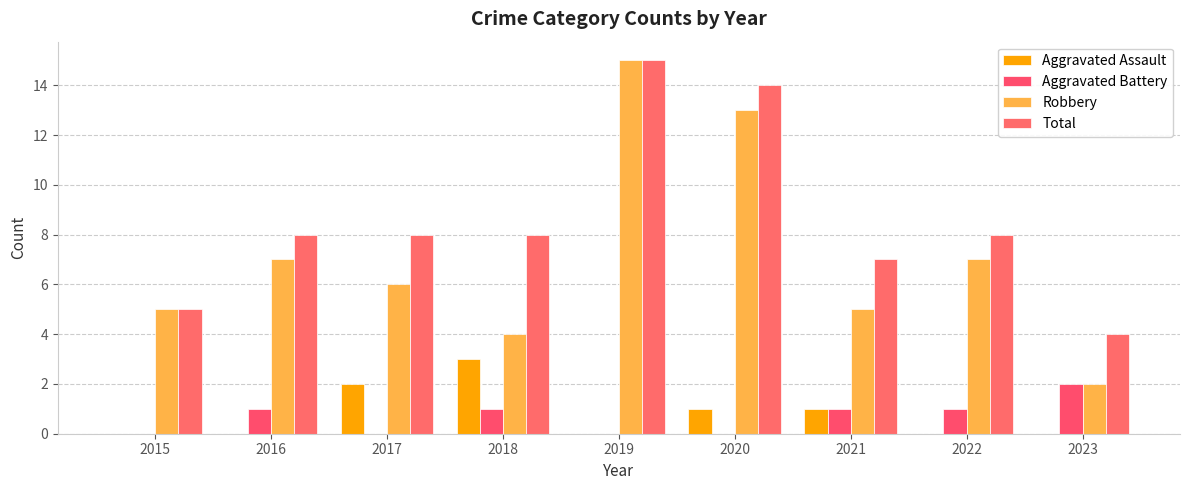

What is the value of the Aggravated Battery bar at the 8th from the left?

1